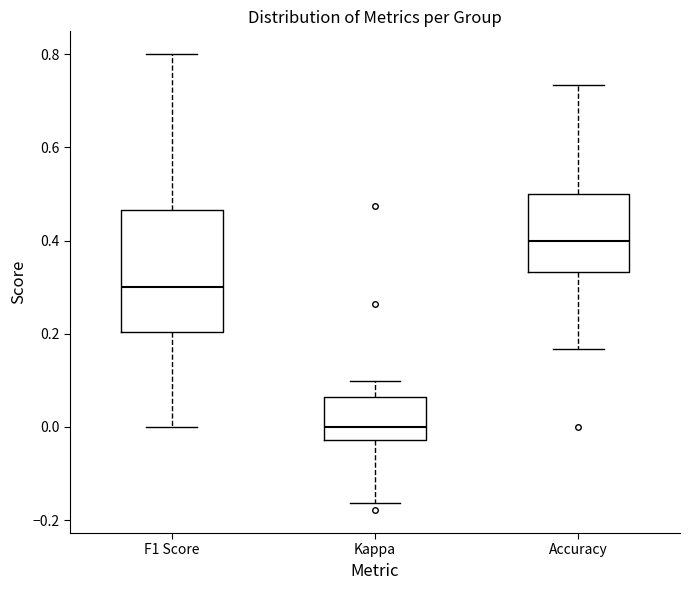

Where does the median line of the box for Kappa sit on the y-axis? The values are not printed on the chart, so give them approximately, as read against the axis.

0.00